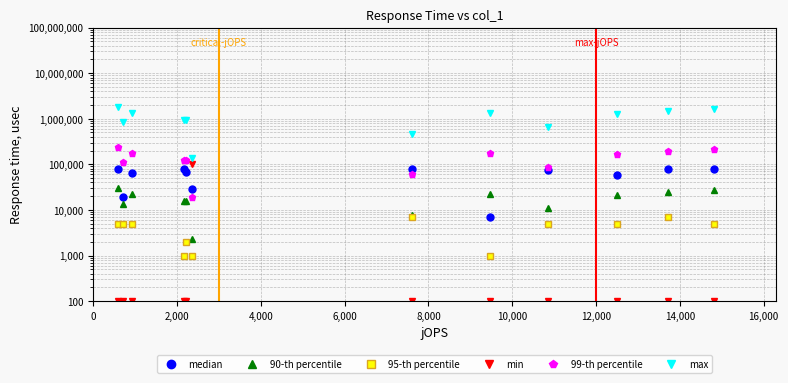

True or false: 95-th percentile and 99-th percentile intersect in this chart.

False